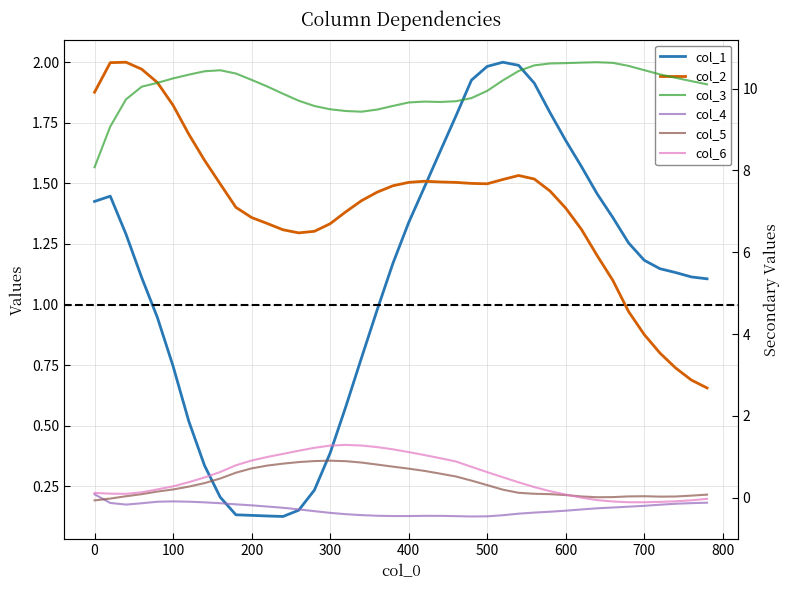

Rank the series by their maximum value, from lowest to highest.

col_4, col_5, col_6, col_1, col_2, col_3